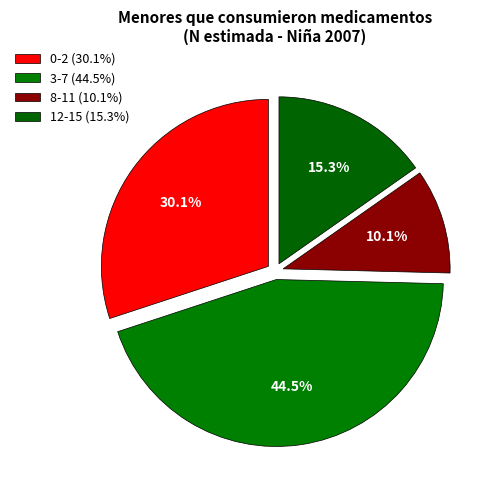

Do 3-7 and 0-2 together represent more than half of the pie?

Yes